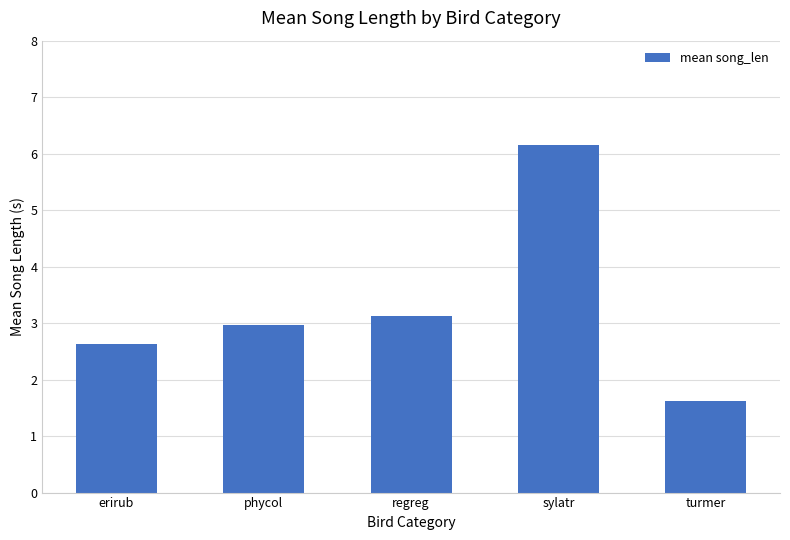

Reading left to right, transcribe all the data shown in this chart.

2.6	3.0	3.1	6.2	1.6